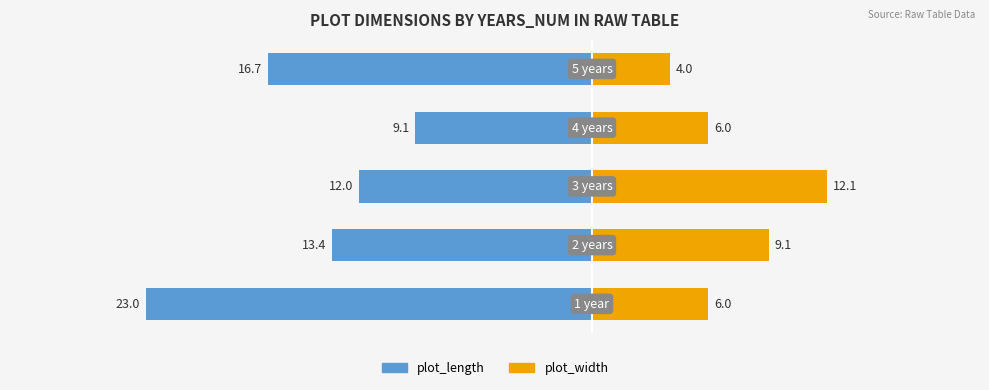

Count the number of categories in the chart.

5